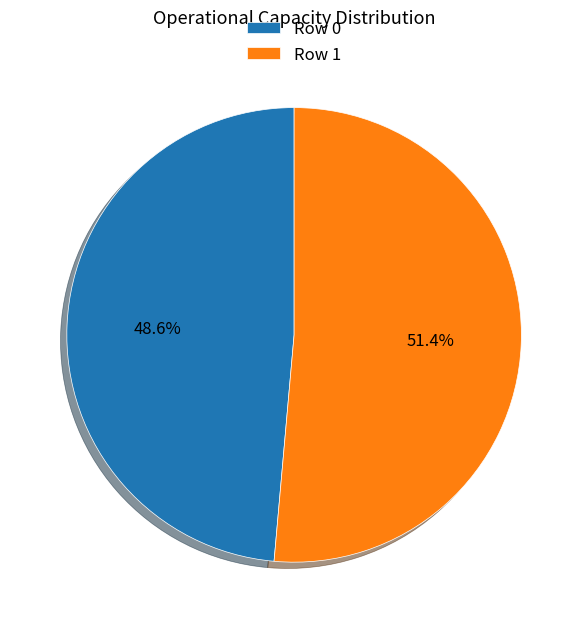

What portion of the pie excludes Row 0?

51.4%